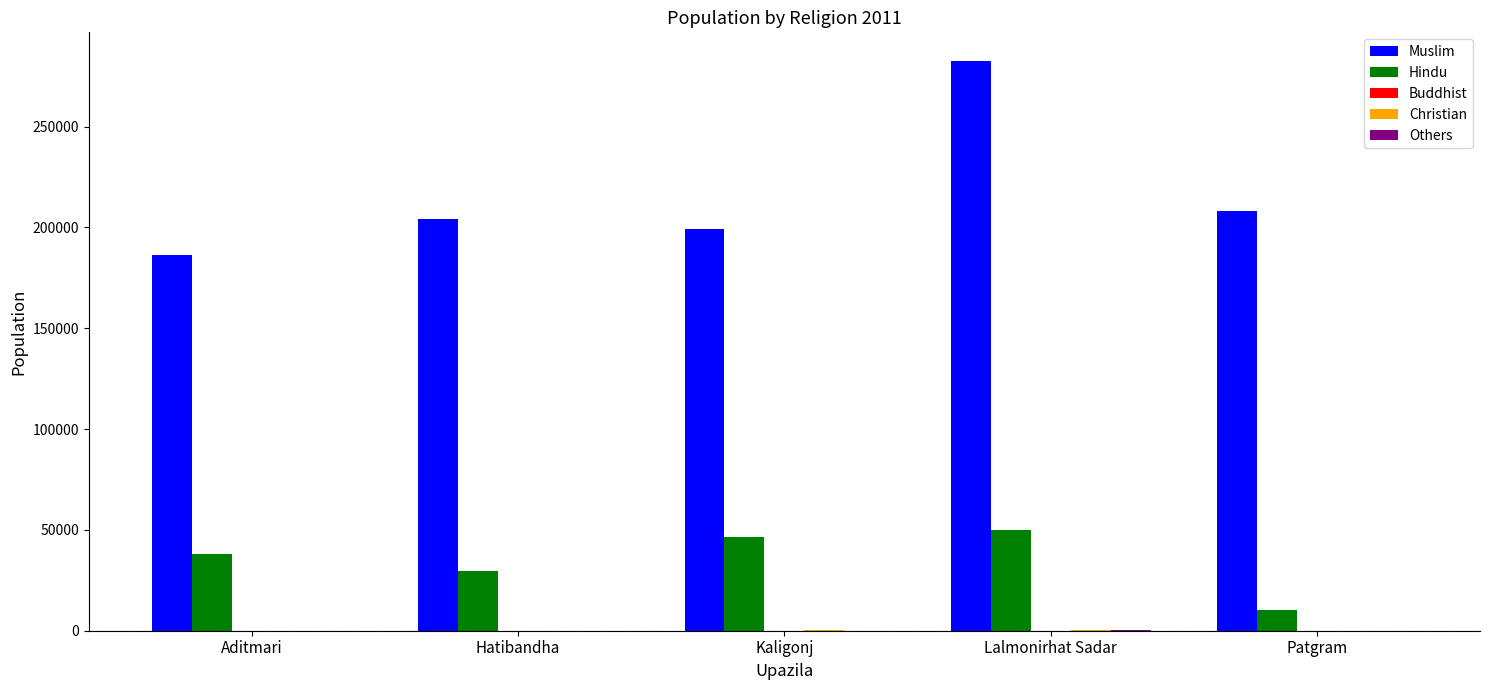

Are the bars grouped side by side (vs. stacked)?

Yes